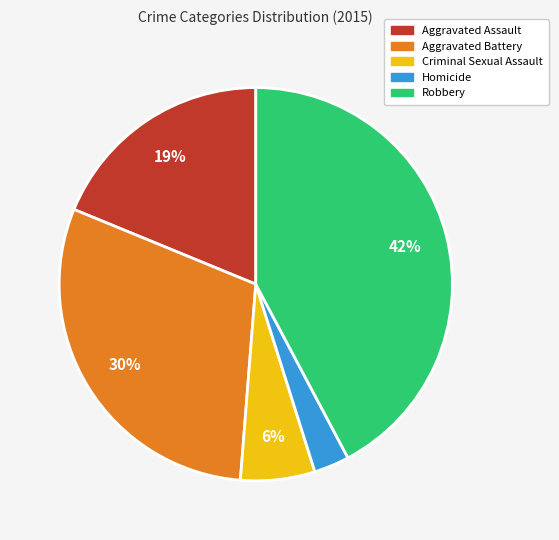

Is there a majority slice in this chart?

No